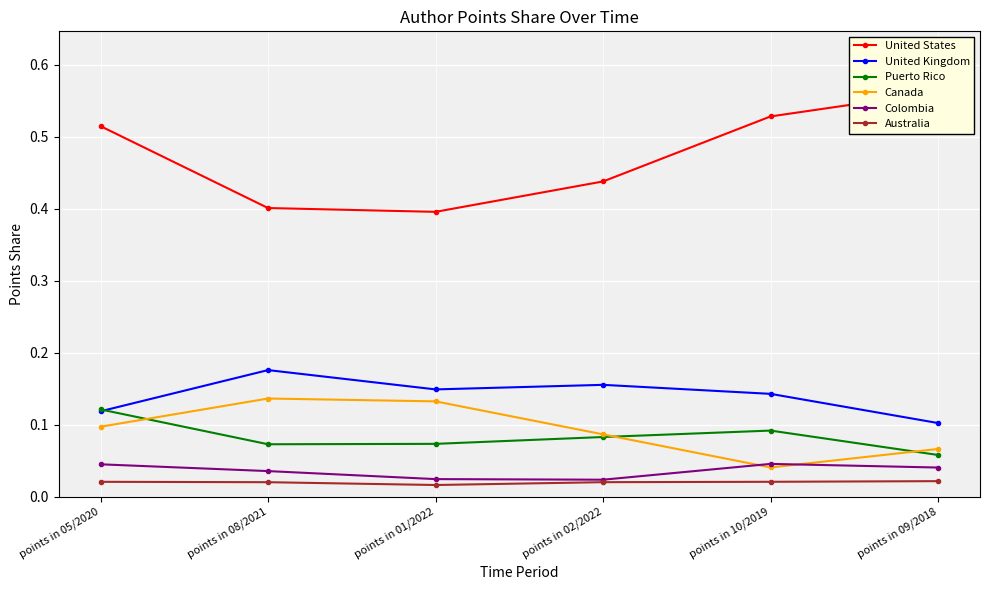

Which series has the largest total across all categories?

United States